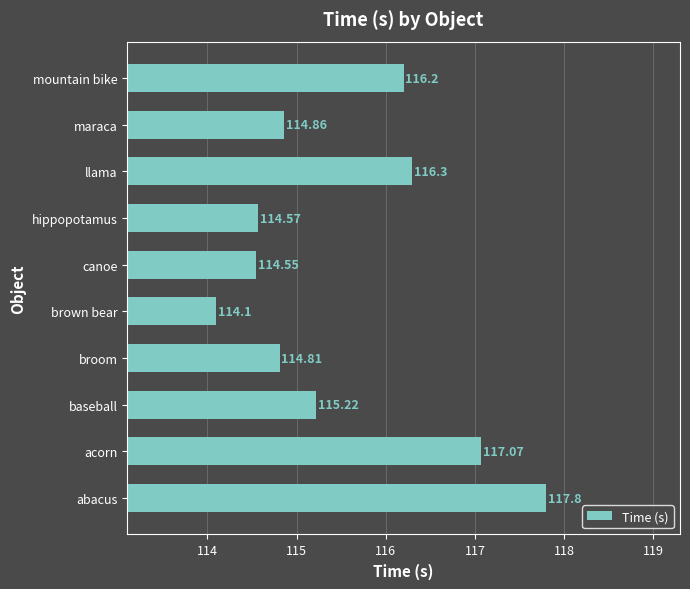

Which has a higher value, maraca or brown bear?

maraca